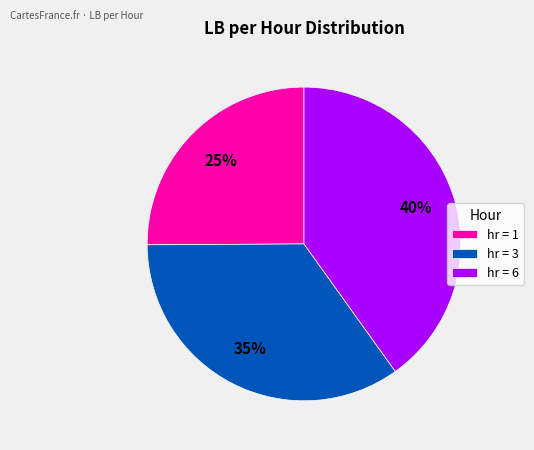

Is hr = 6 the majority of the pie?

No